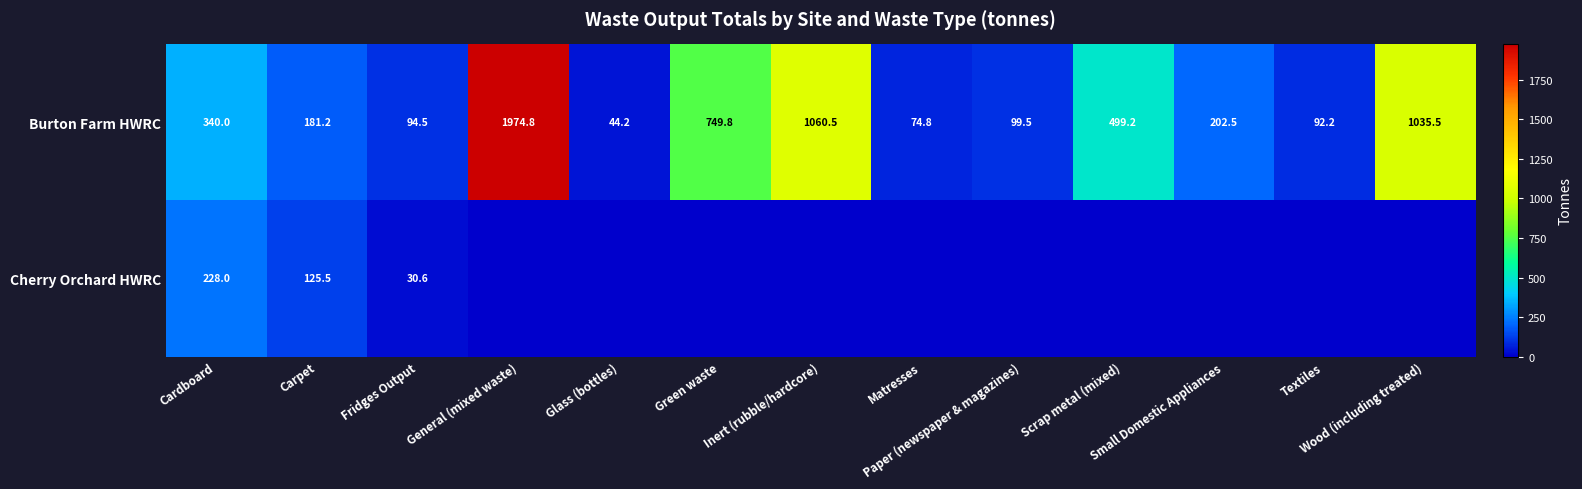

What value does the Burton Farm HWRC series have at Carpet?

181.2